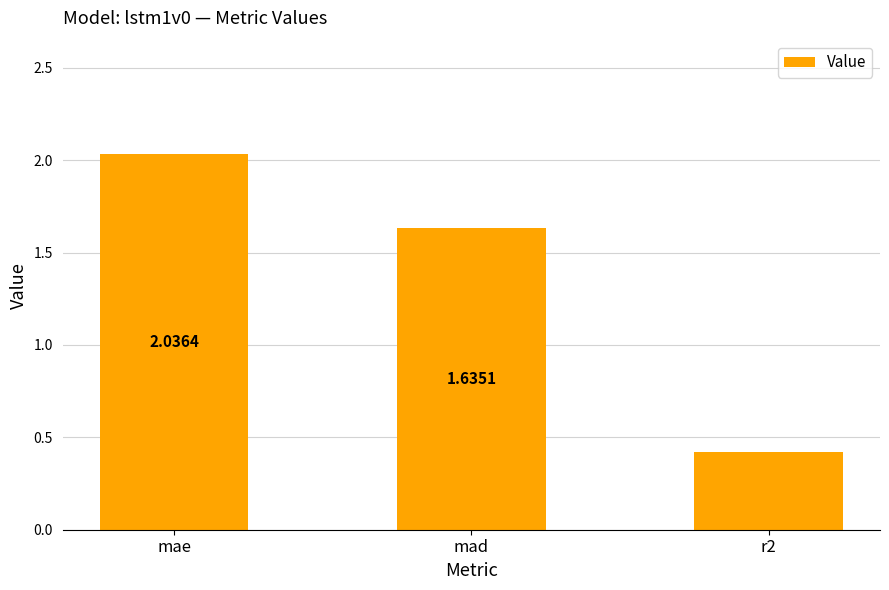

What is the change in value from mad to r2?

-1.2